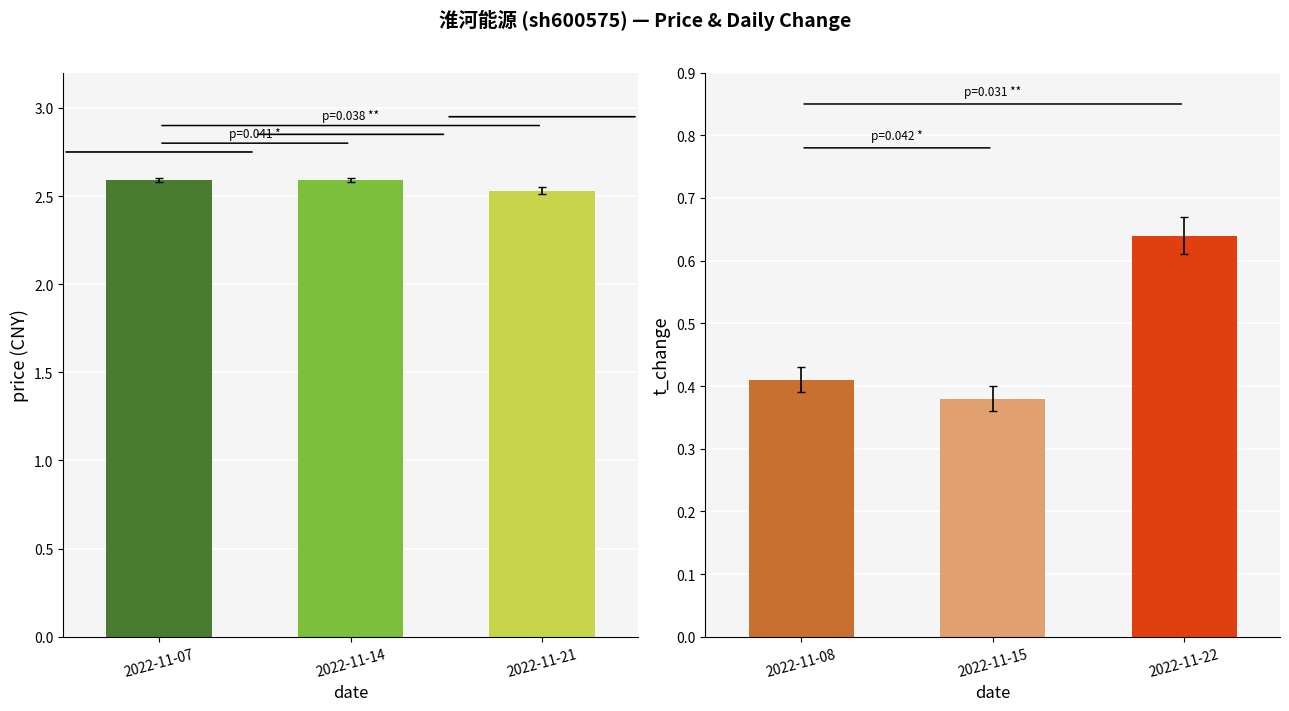

List the series in order of their overall mean, highest first.

price, t_change